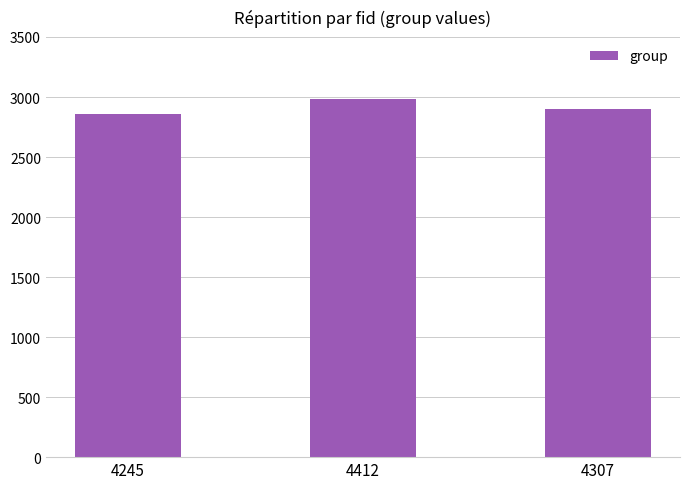

At which category does the chart reach its minimum across all series?

4245